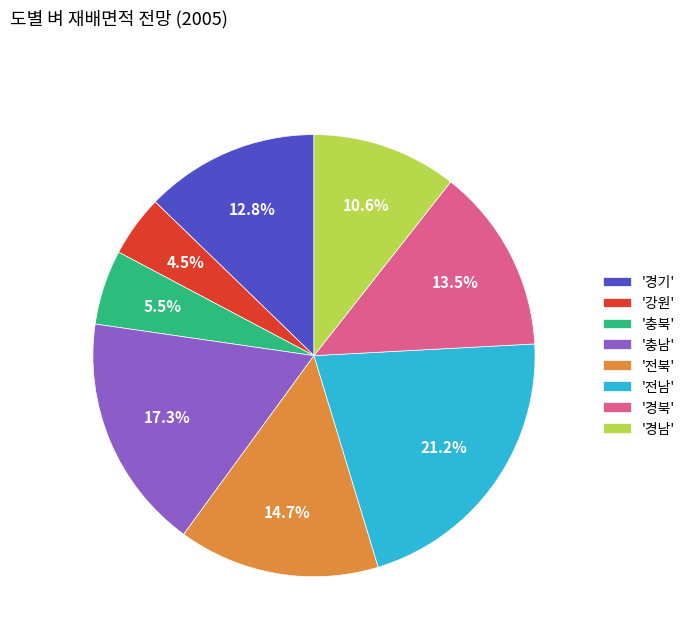

Approximately how many times larger is the value at '강원' compared to '충남'?

0.3